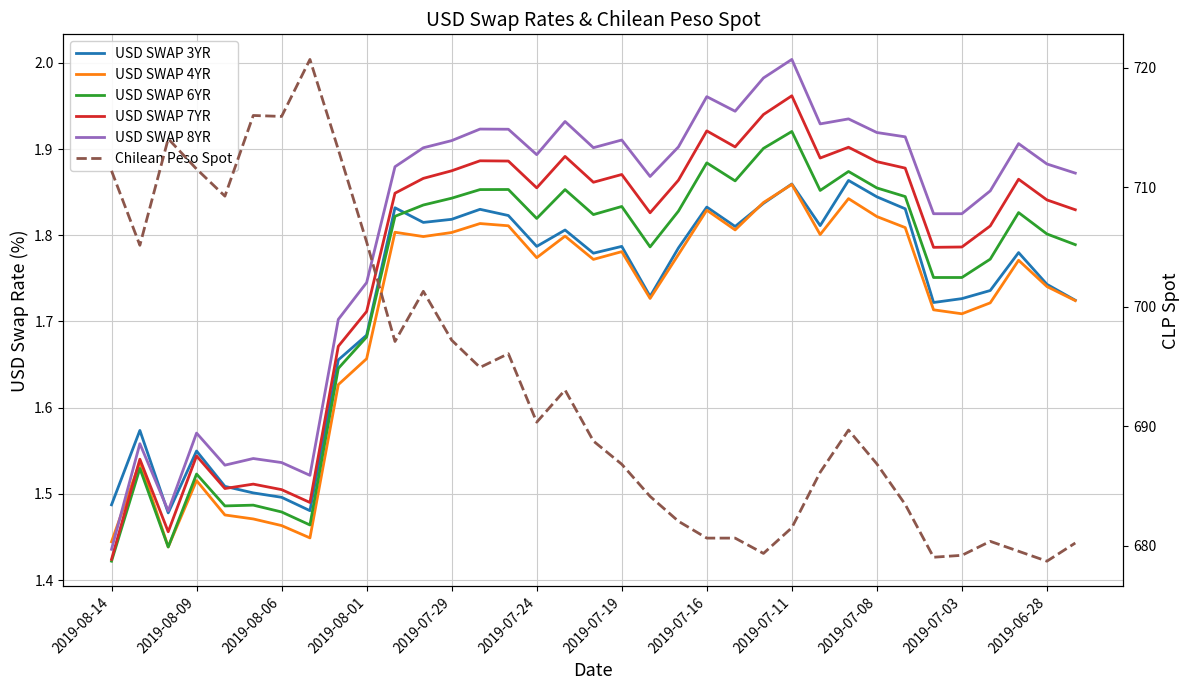

What is the sum of all USD SWAP 4YR values?

59.7